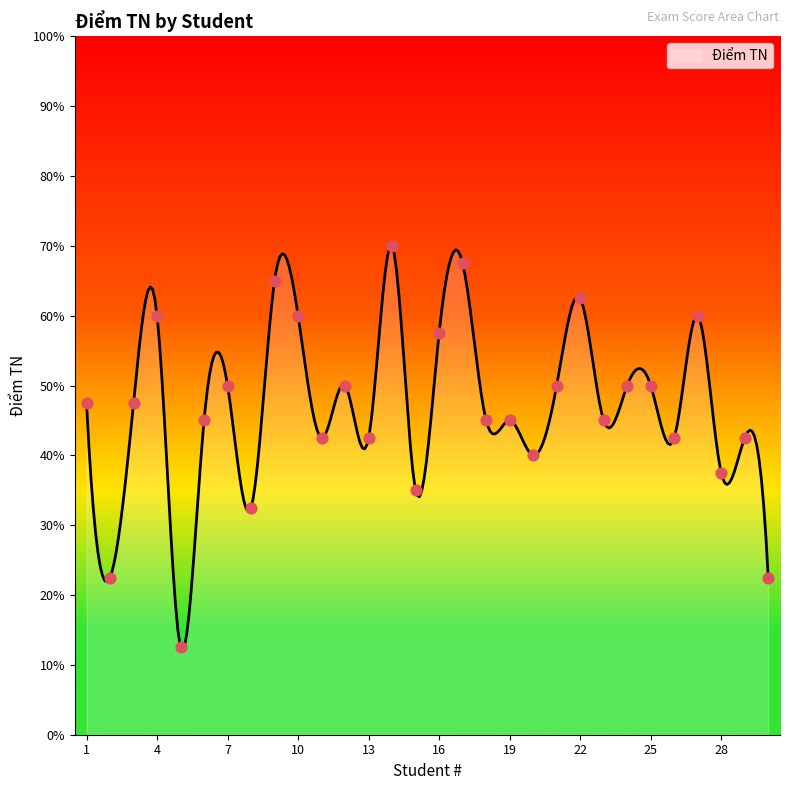

What is the ratio of the value at 9 to the value at 7?

1.3